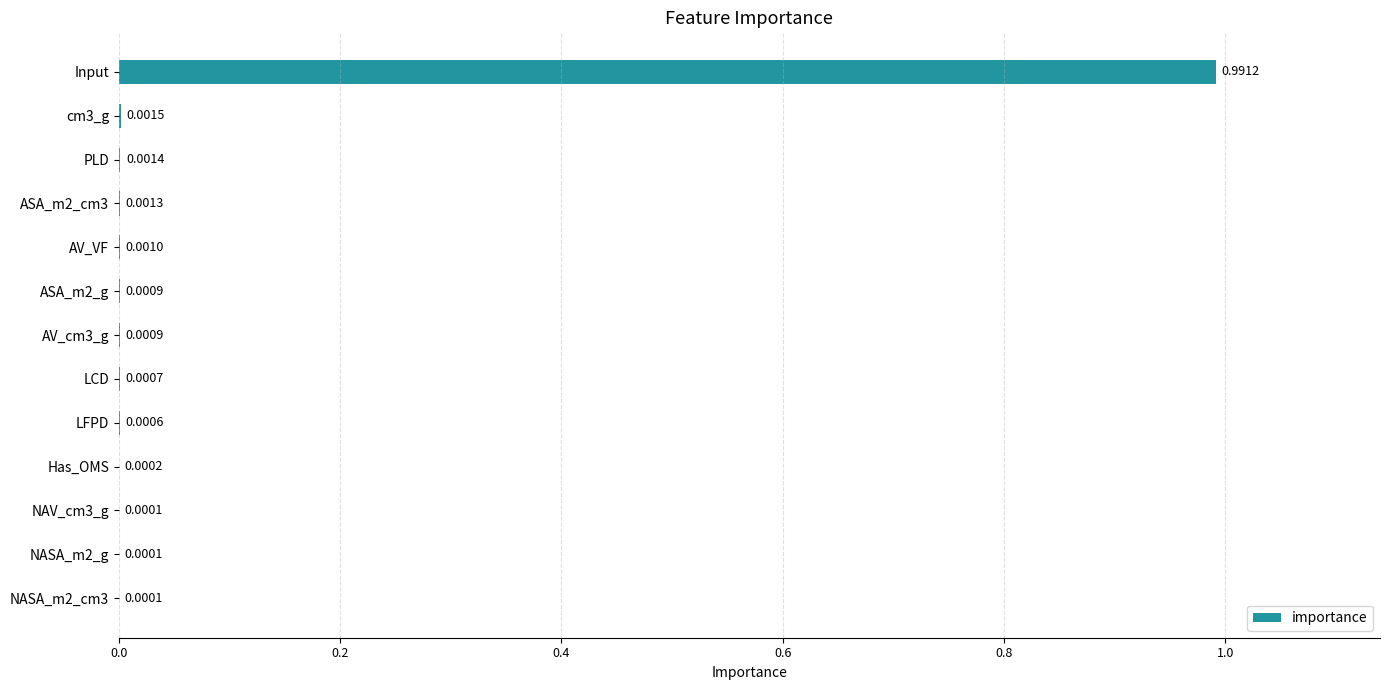

Between PLD and cm3_g, which is larger?

cm3_g